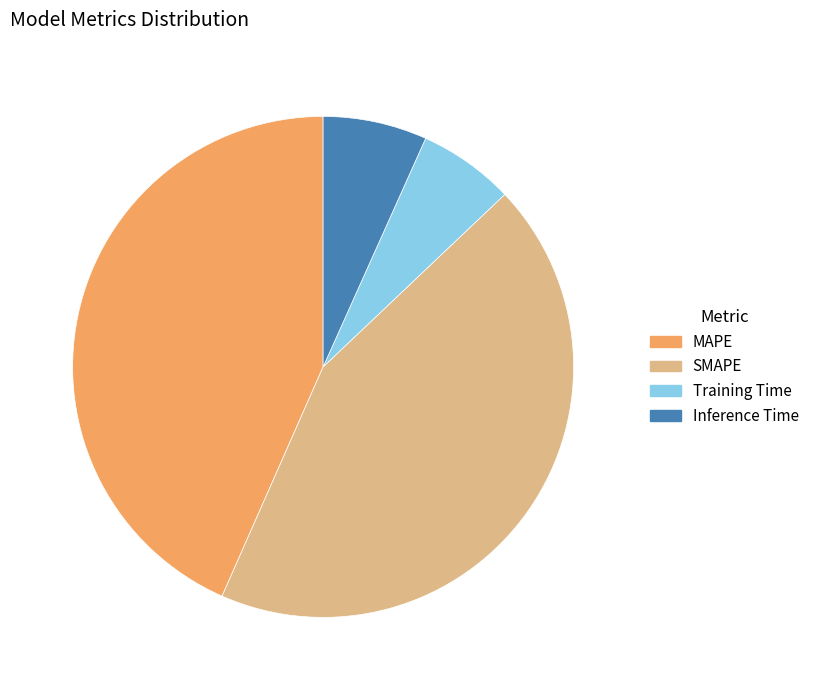

Is SMAPE the majority of the pie?

No